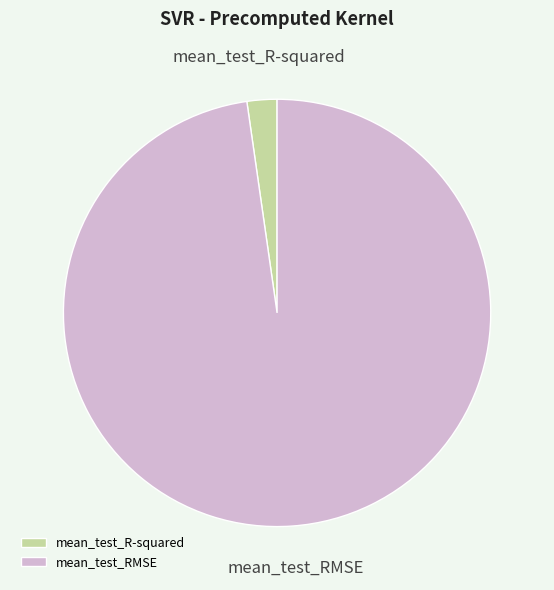

Which slice is the largest?

mean_test_RMSE